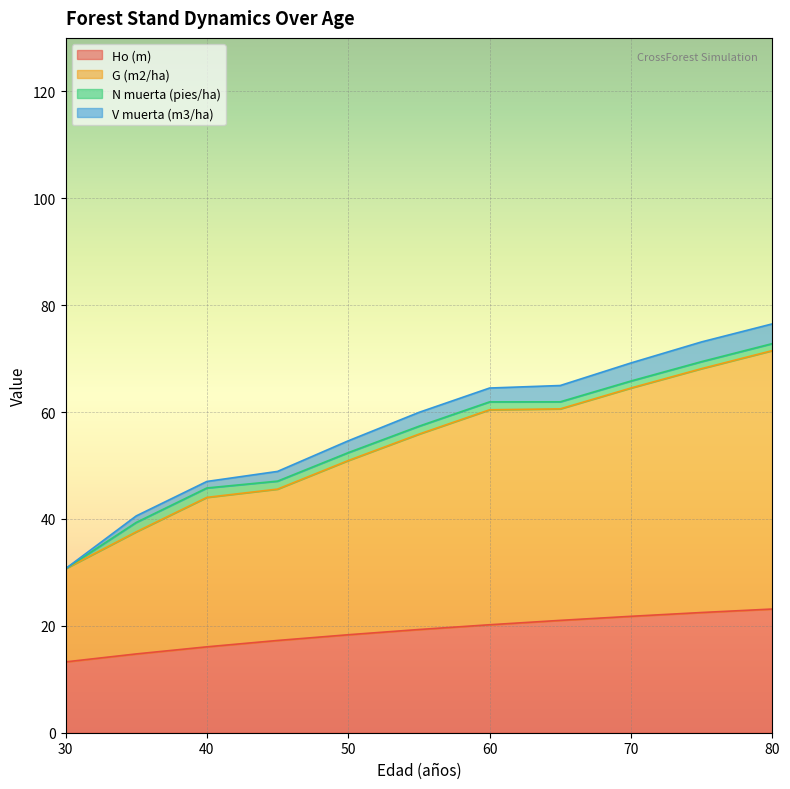

True or false: Ho (m) has a value of 13.2 at 30.

True